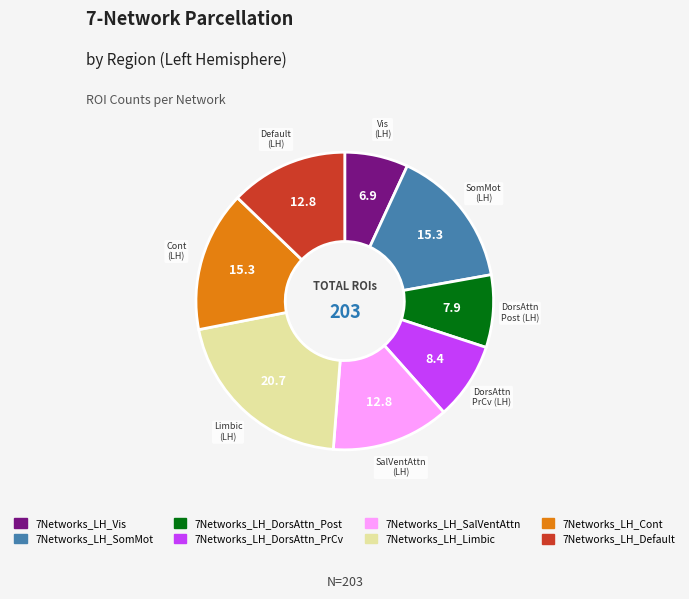

Is 7Networks_LH_SalVentAttn the majority of the pie?

No